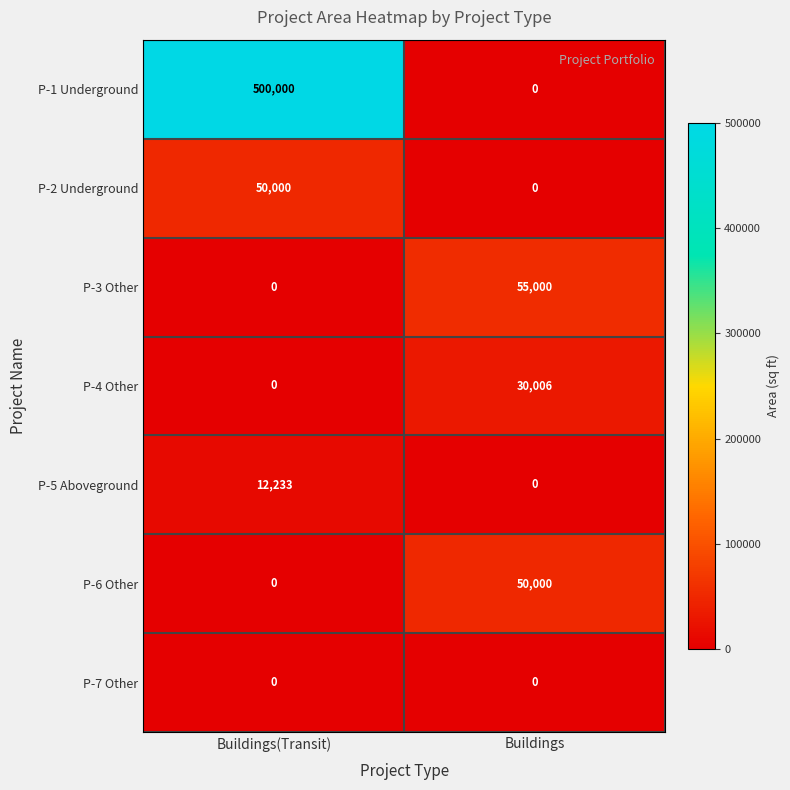

Reading left to right, extract all data points from this chart.

P-1 Underground: Buildings(Transit)=500000	Buildings=0
P-2 Underground: Buildings(Transit)=50000	Buildings=0
P-3 Other: Buildings(Transit)=0	Buildings=55000
P-4 Other: Buildings(Transit)=0	Buildings=30006
P-5 Aboveground: Buildings(Transit)=12233	Buildings=0
P-6 Other: Buildings(Transit)=0	Buildings=50000
P-7 Other: Buildings(Transit)=0	Buildings=0